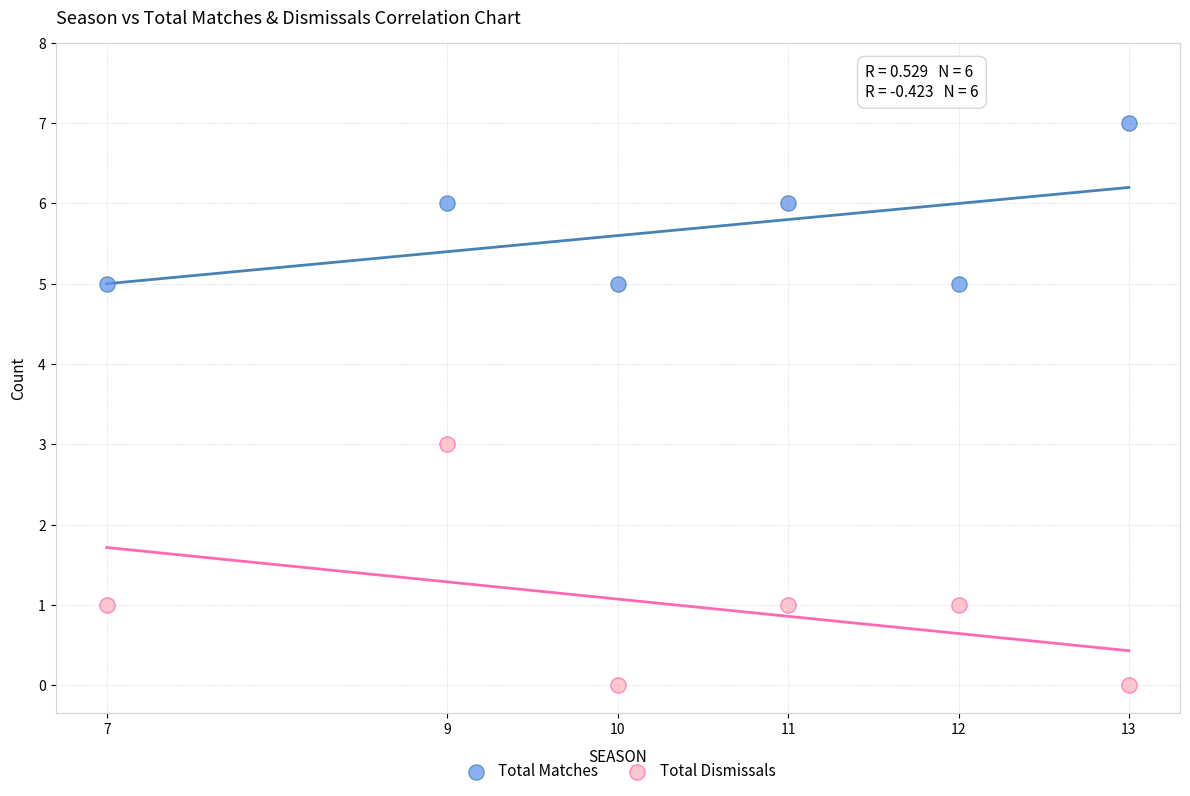

Which series reaches the maximum Y coordinate?

Total Matches